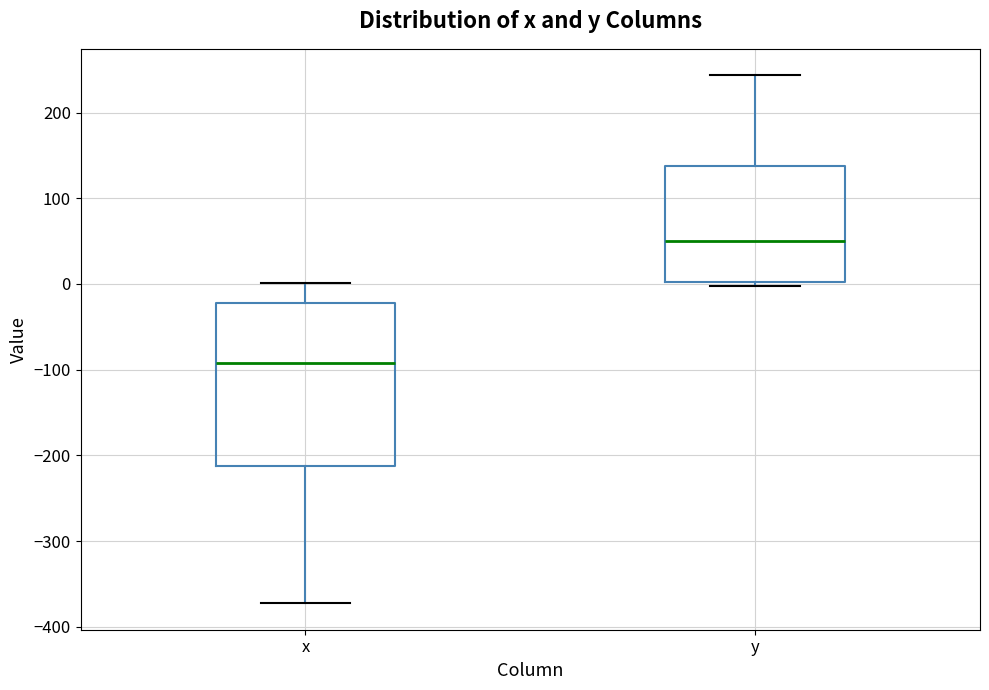

Comparing the boxes themselves (not the whiskers), which one is the tallest?

x